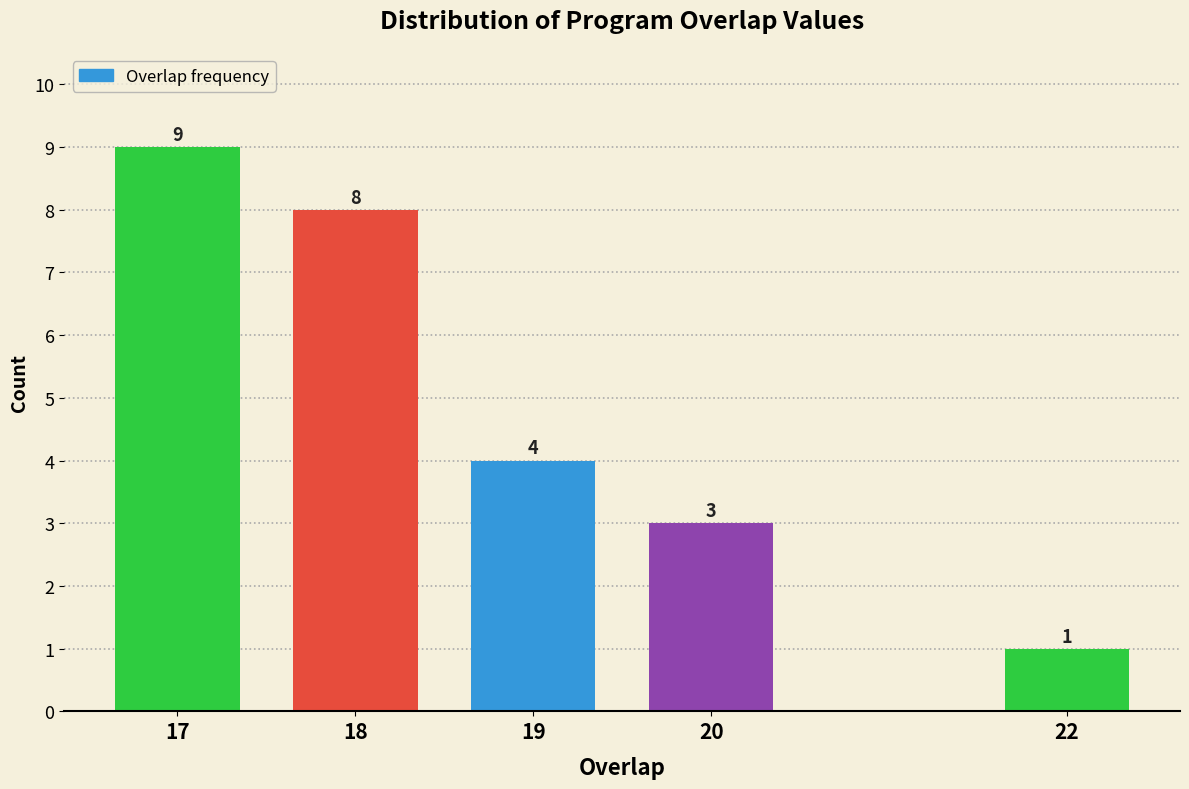

Reading left to right, what are all the values shown in this chart?

9	8	4	3	1